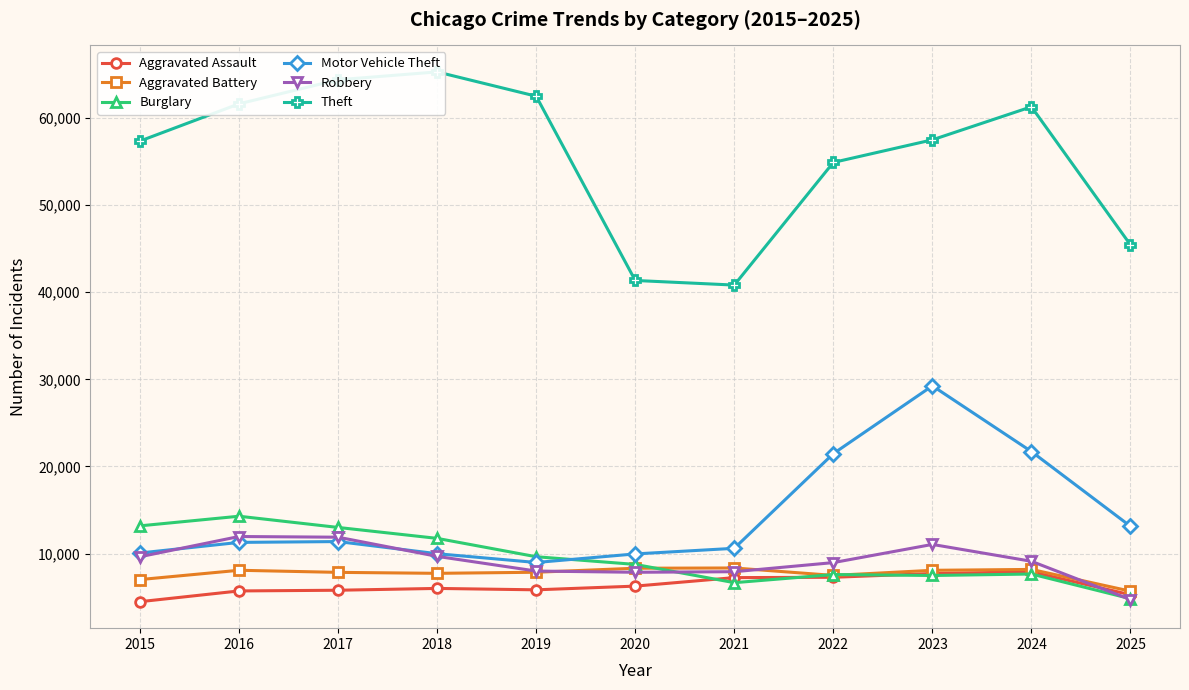

Reading left to right, extract all data points from this chart.

Aggravated Assault: 2015=4480	2016=5713	2017=5793	2018=6002	2019=5841	2020=6265	2021=7242	2022=7281	2023=7712	2024=7905	2025=5271
Aggravated Battery: 2015=7018	2016=8085	2017=7845	2018=7734	2019=7858	2020=8320	2021=8348	2022=7495	2023=8081	2024=8182	2025=5685
Burglary: 2015=13184	2016=14289	2017=13001	2018=11747	2019=9639	2020=8758	2021=6661	2022=7594	2023=7486	2024=7654	2025=4822
Motor Vehicle Theft: 2015=10068	2016=11285	2017=11380	2018=9985	2019=8978	2020=9962	2021=10605	2022=21472	2023=29255	2024=21713	2025=13133
Robbery: 2015=9638	2016=11960	2017=11881	2018=9681	2019=7995	2020=7855	2021=7920	2022=8965	2023=11052	2024=9116	2025=4721
Theft: 2015=57353	2016=61626	2017=64386	2018=65290	2019=62499	2020=41350	2021=40821	2022=54899	2023=57494	2024=61287	2025=45434